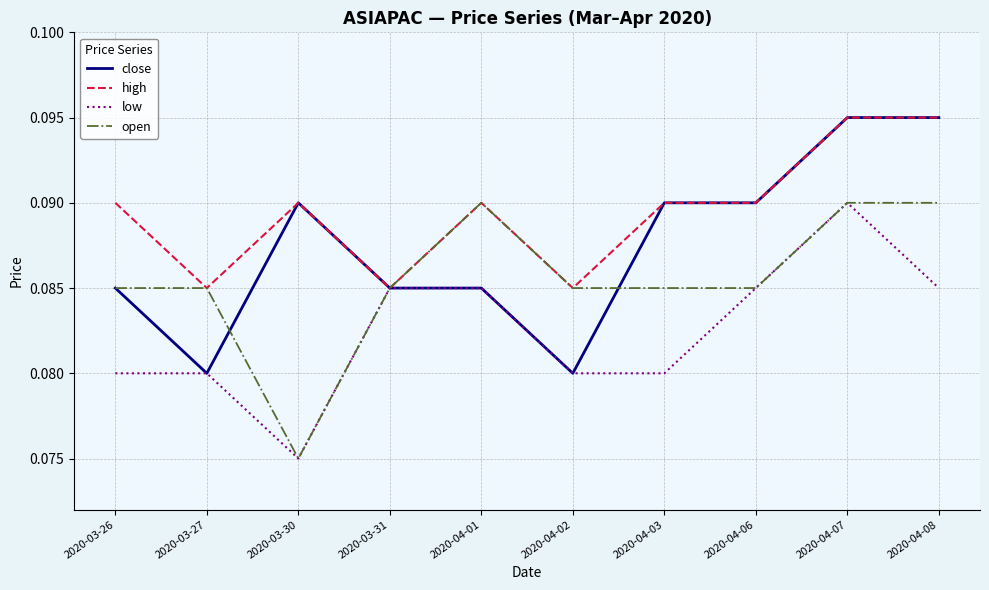

Rank the series by their average value, from lowest to highest.

low, open, close, high